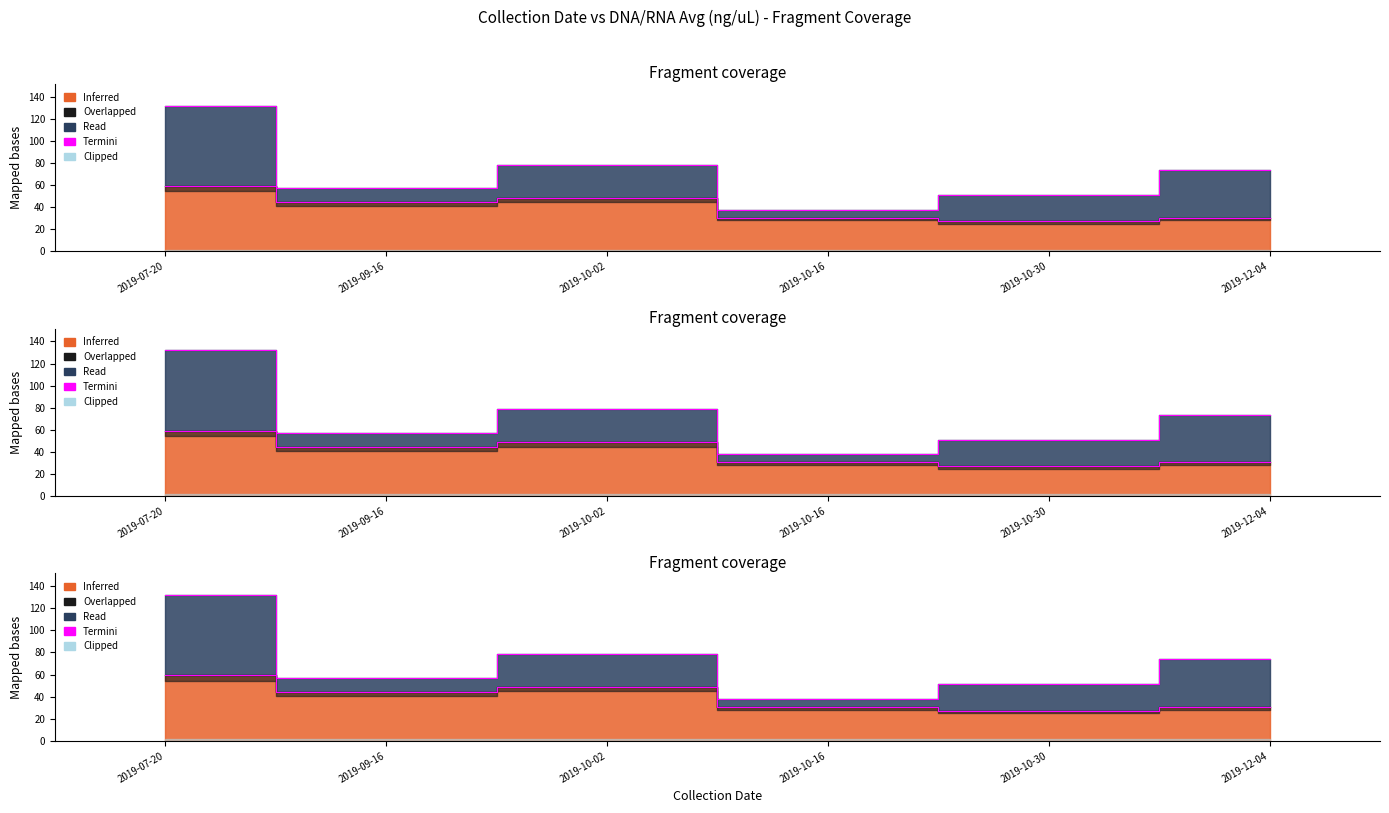

At which category does the data reach its first local peak?

2019-10-02